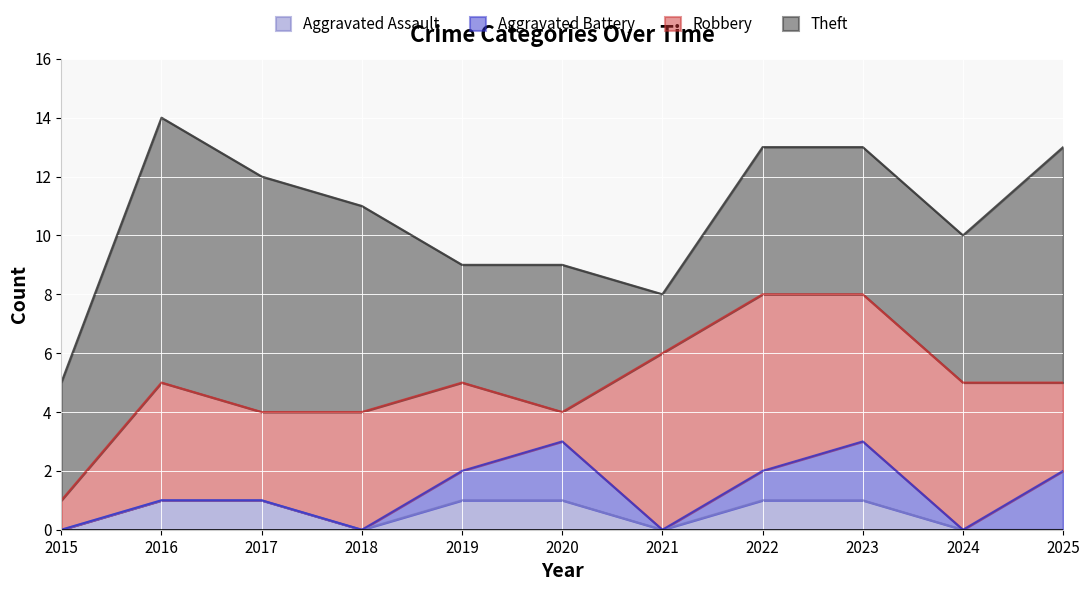

Does the chart display data point markers on the line(s)?

No